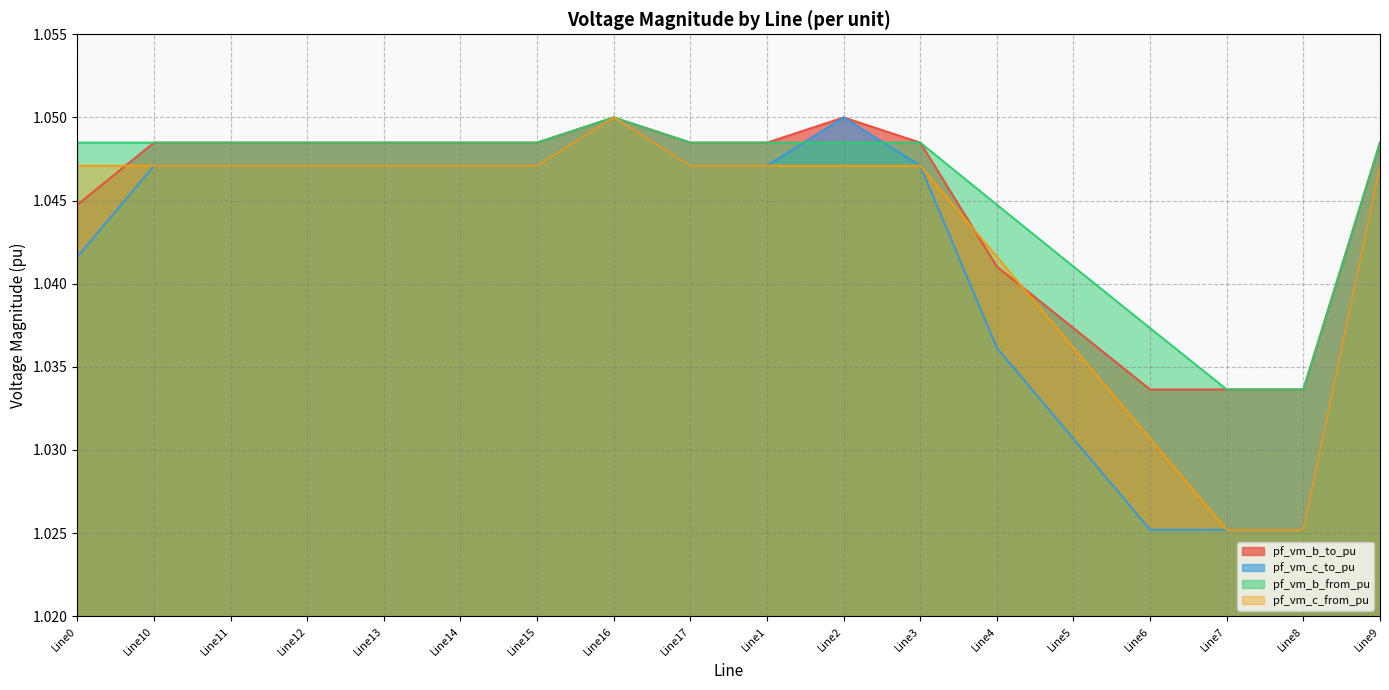

The value of pf_vm_c_to_pu at Line17 is 1.0. True or false?

True